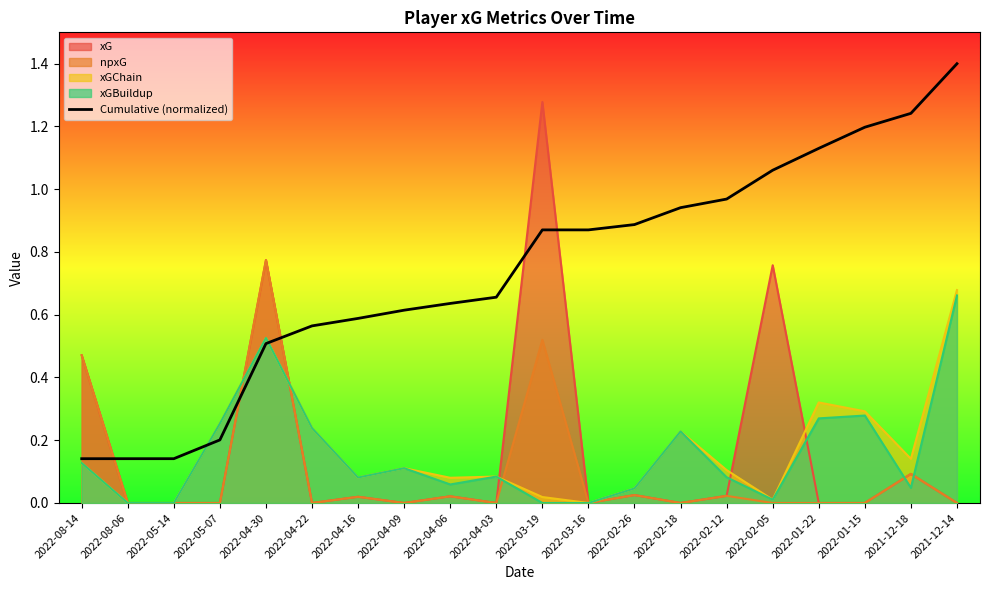

What is the label of the 16th point from the right?

2022-04-30